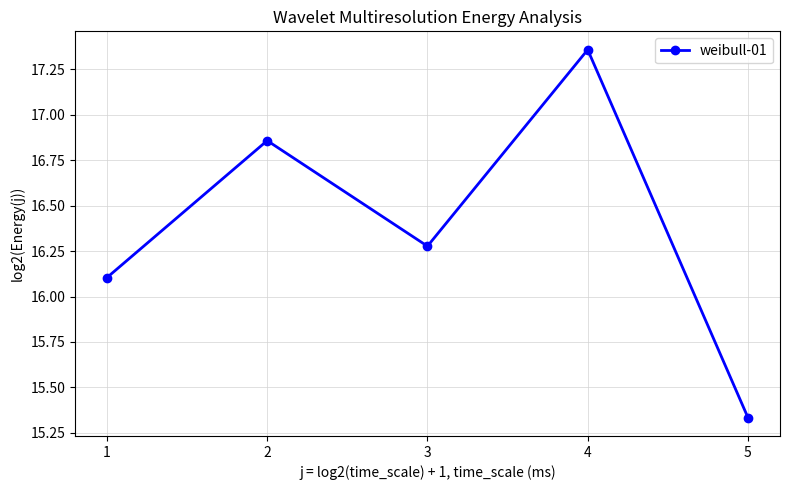

Is it true that the value at 3 is 8.9?

False